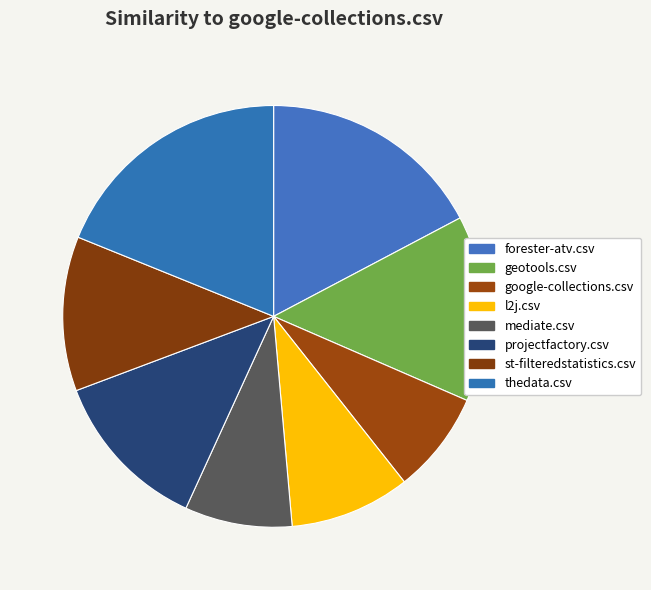

To the nearest percent, what percentage of the pie is forester-atv.csv?

17%